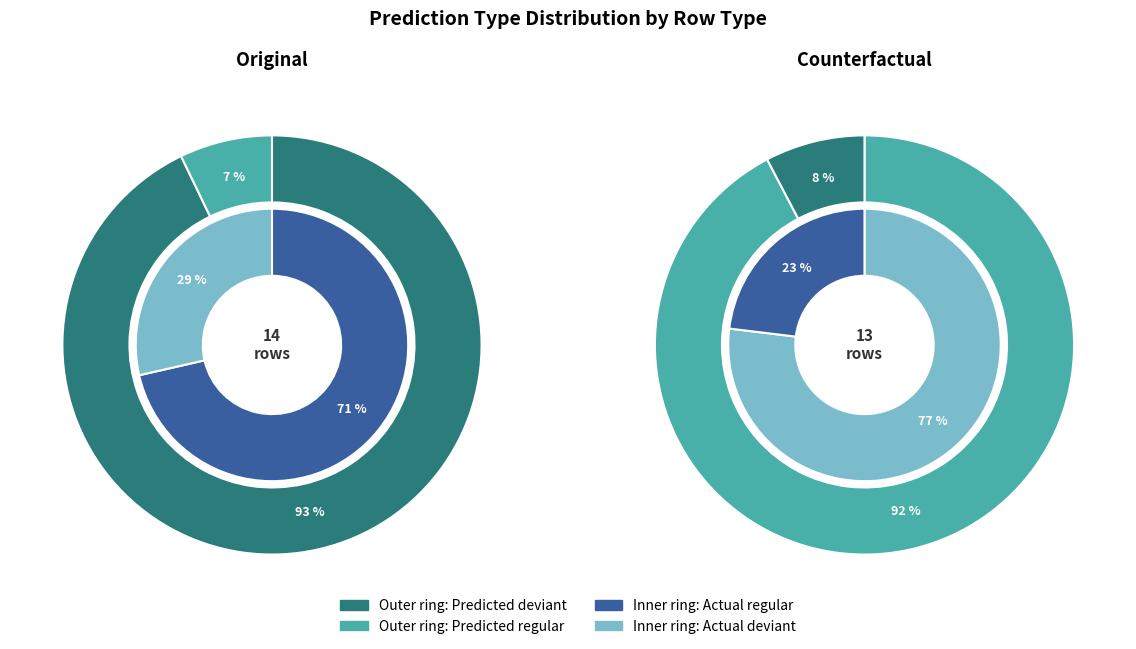

Does any single category account for the majority?

Yes